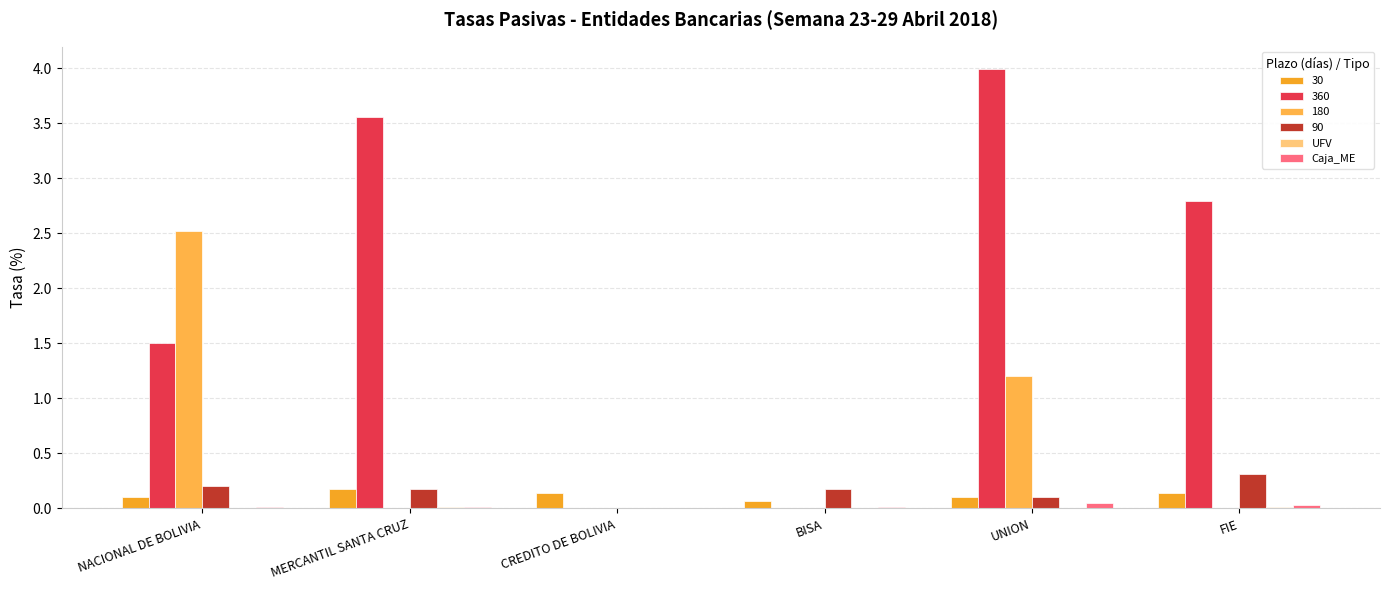

Count the number of data series in this chart.

6